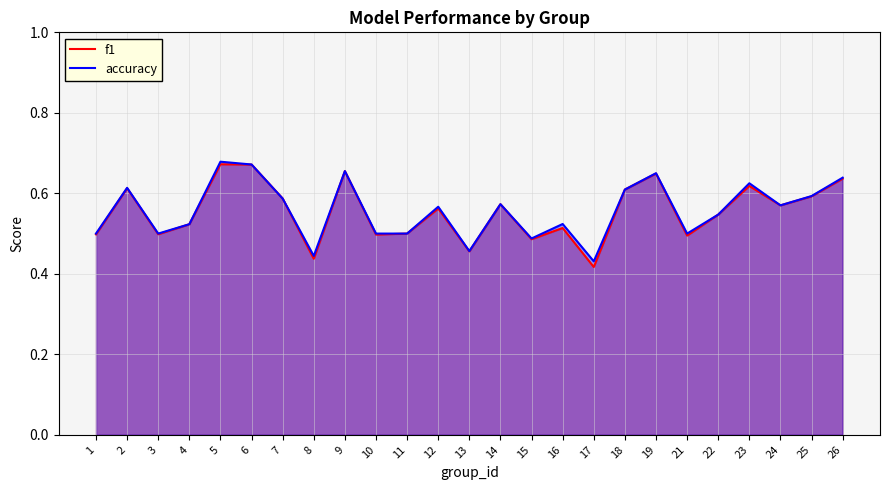

Count the accuracy values in the range 0 to 1.

25